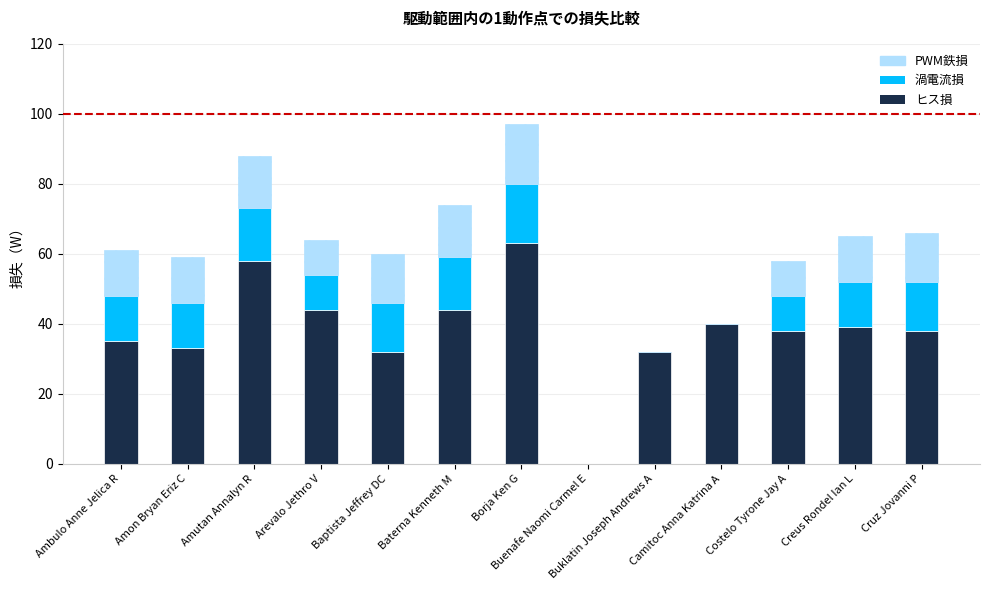

At which category is the sum across all series the highest?

Borja Ken G